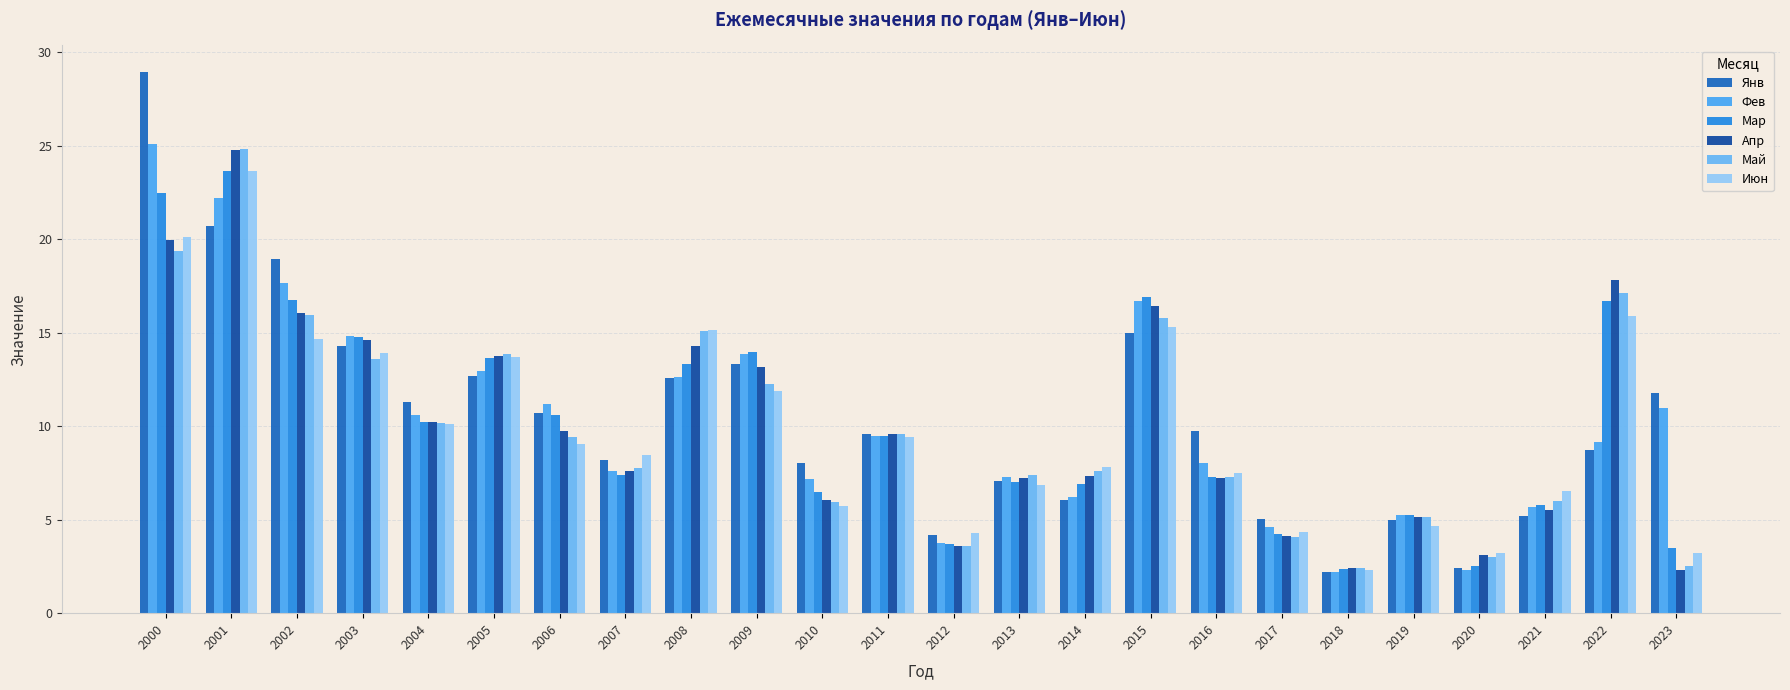

Where is Апр nearest to the value 13?

2009